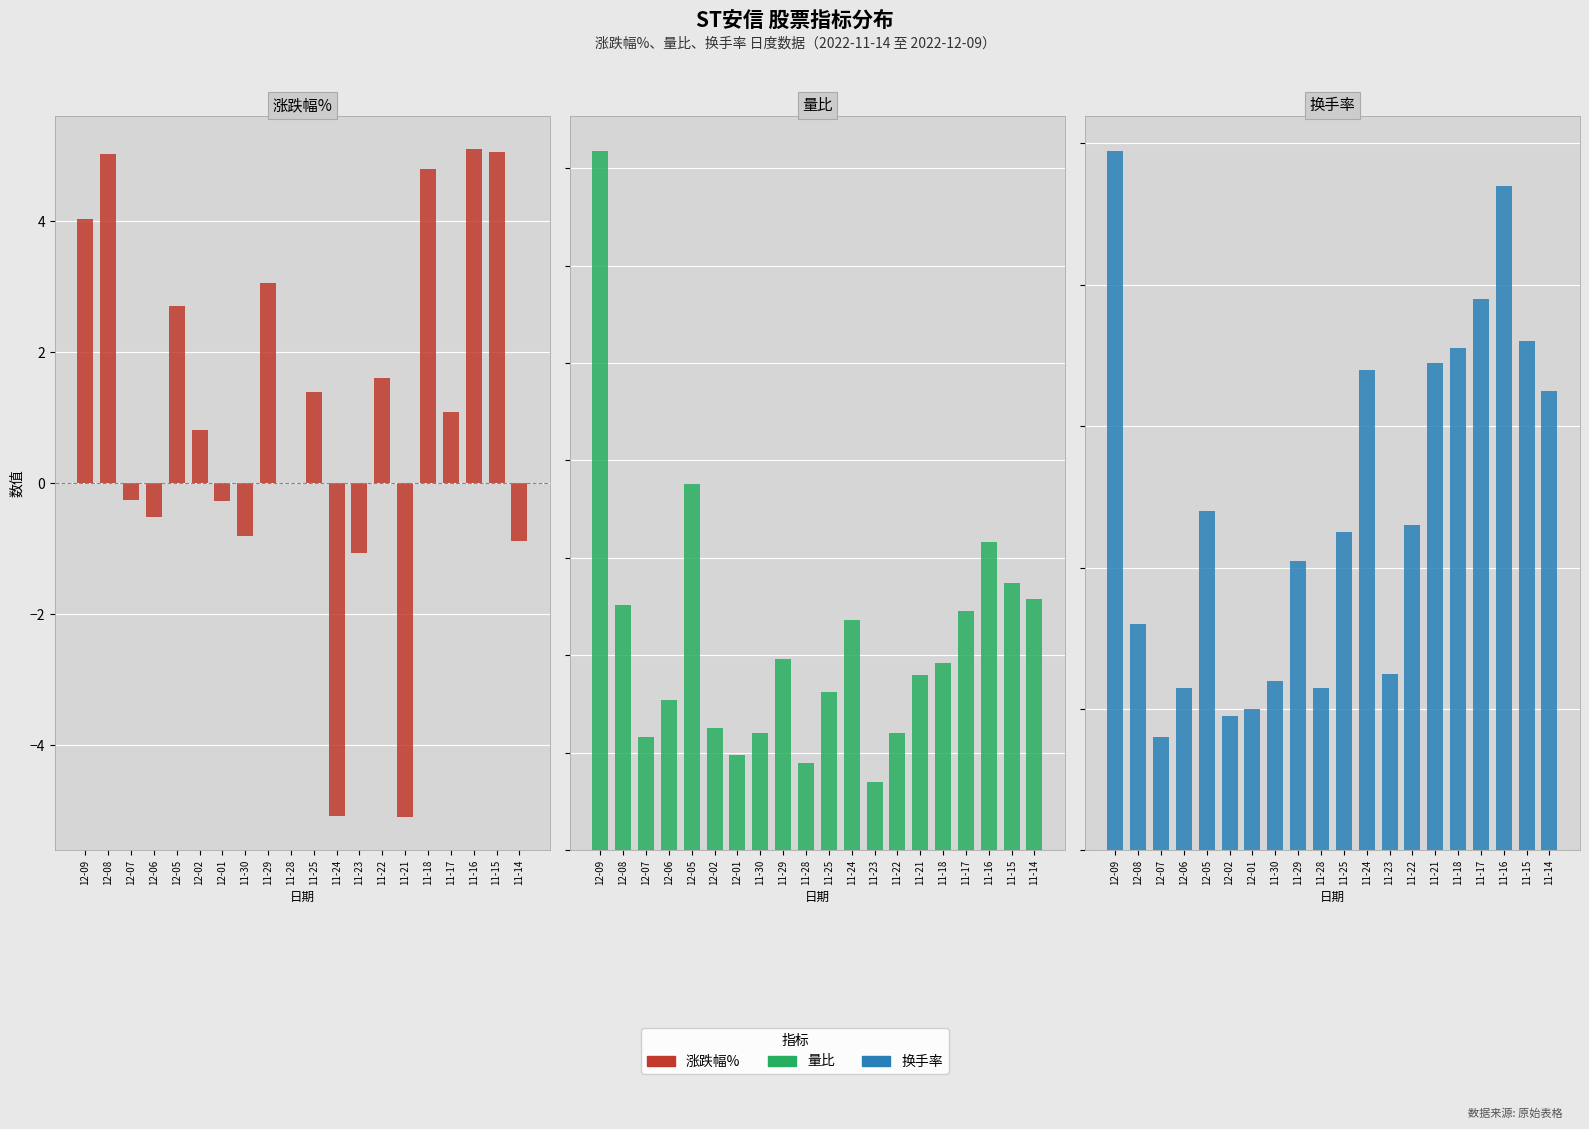

Does the chart contain stacked bars?

No